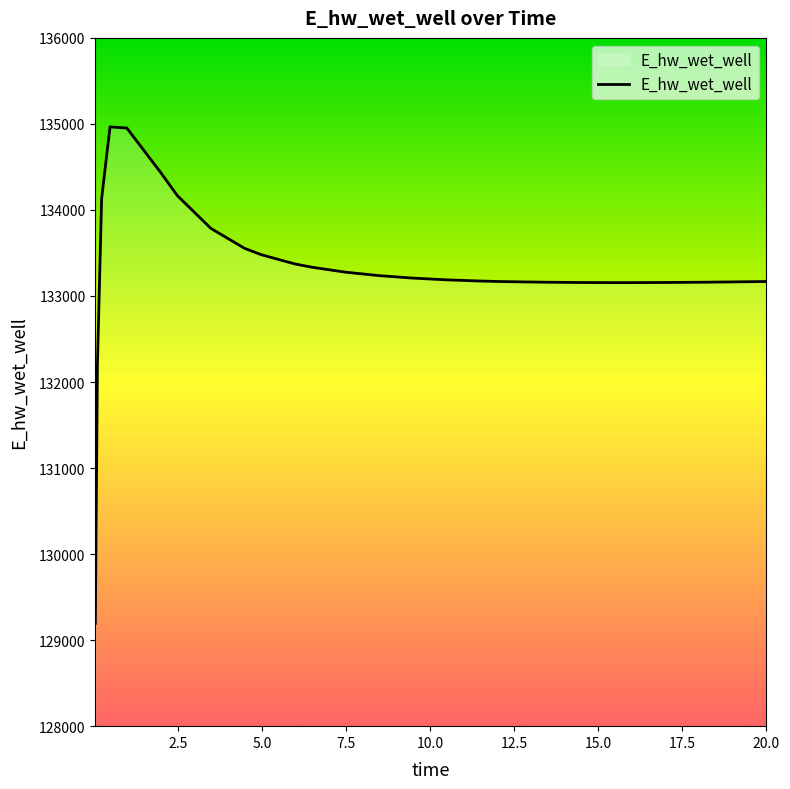

What is the greatest value displayed?

134965.4